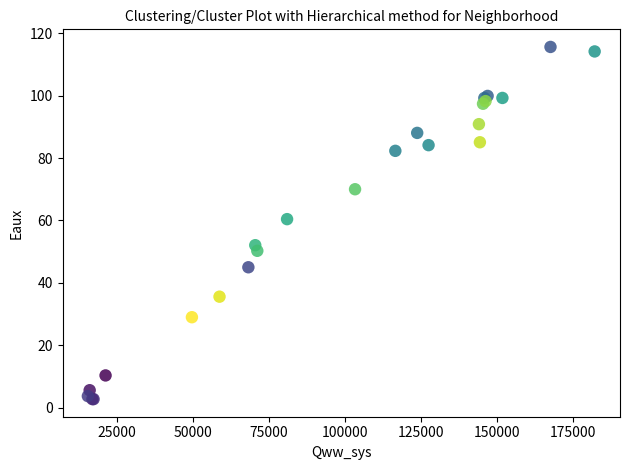

What Y value in the scatter plot is closest to 59?

60.4